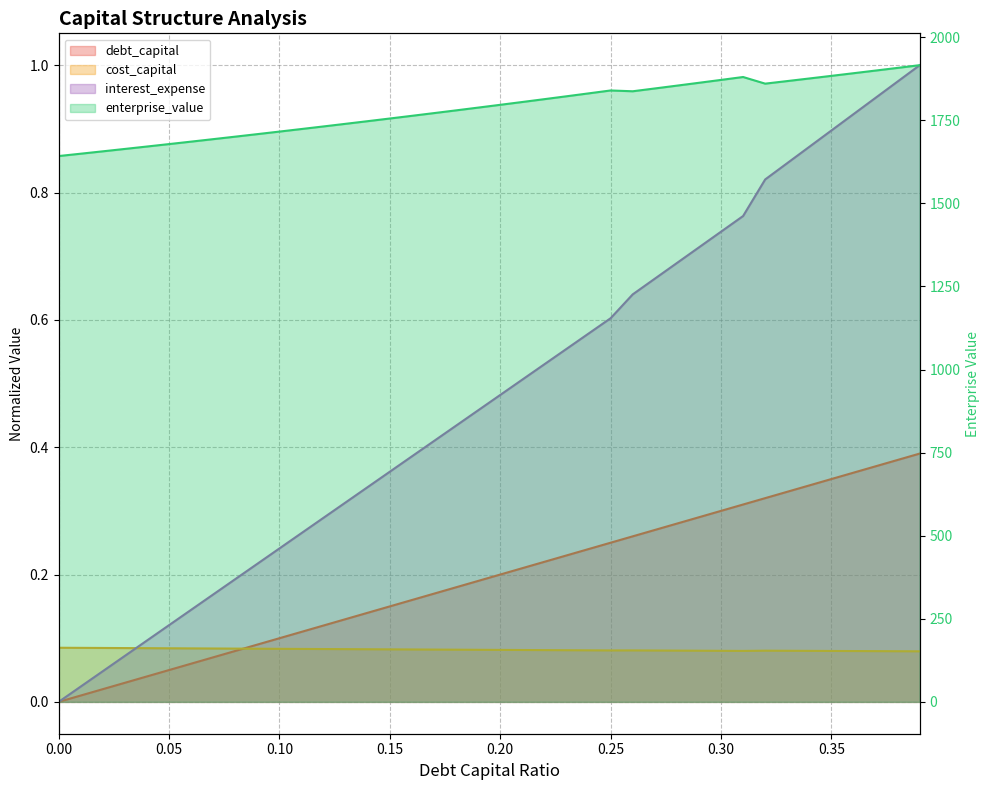

Rank the categories by debt_capital value from lowest to highest.

0.0, 0.01, 0.02, 0.03, 0.04, 0.05, 0.06, 0.07, 0.08, 0.09, 0.1, 0.11, 0.12, 0.13, 0.14, 0.15, 0.16, 0.17, 0.18, 0.19, 0.2, 0.21, 0.22, 0.23, 0.24, 0.25, 0.26, 0.27, 0.28, 0.29, 0.3, 0.31, 0.32, 0.33, 0.34, 0.35, 0.36, 0.37, 0.38, 0.39